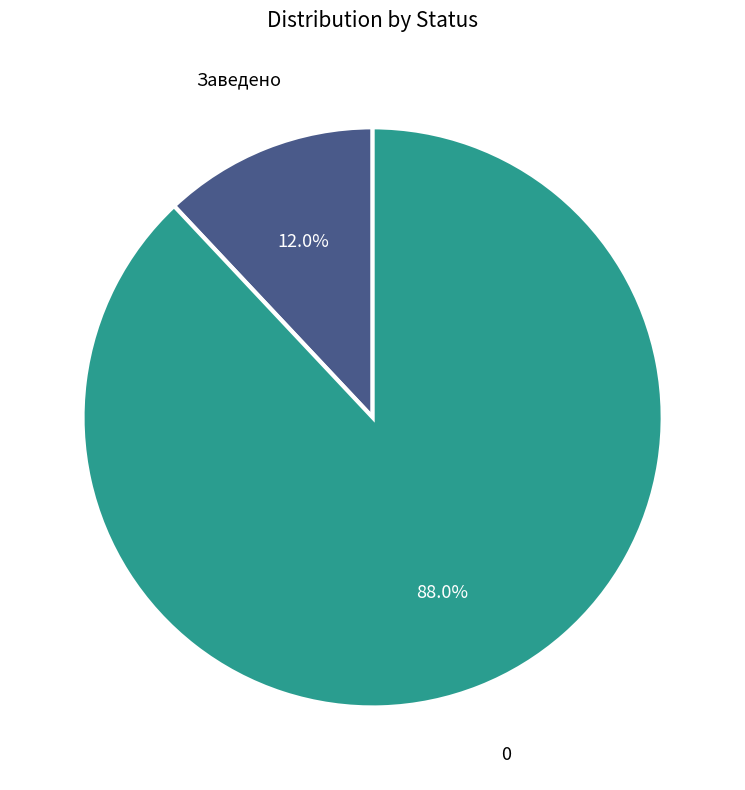

To the nearest percent, what is the average slice percentage?

50%